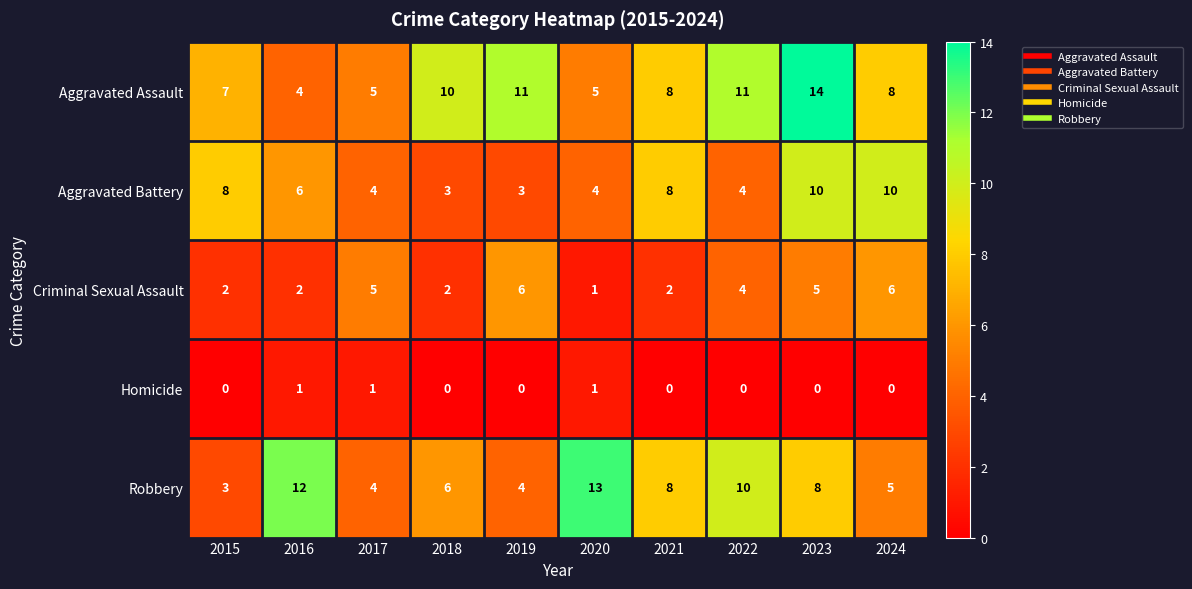

Is the value of Aggravated Battery at 2022 greater than the value of Criminal Sexual Assault at 2015?

Yes